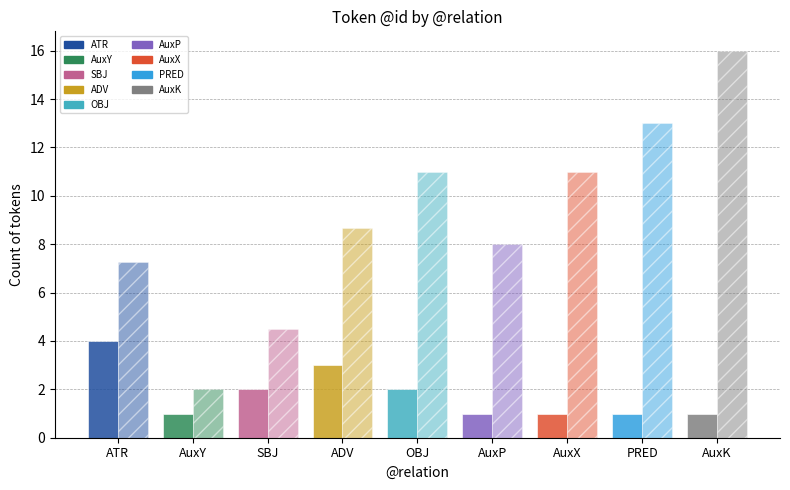

What is the spread (max minus min) of values at AuxX?

10.0